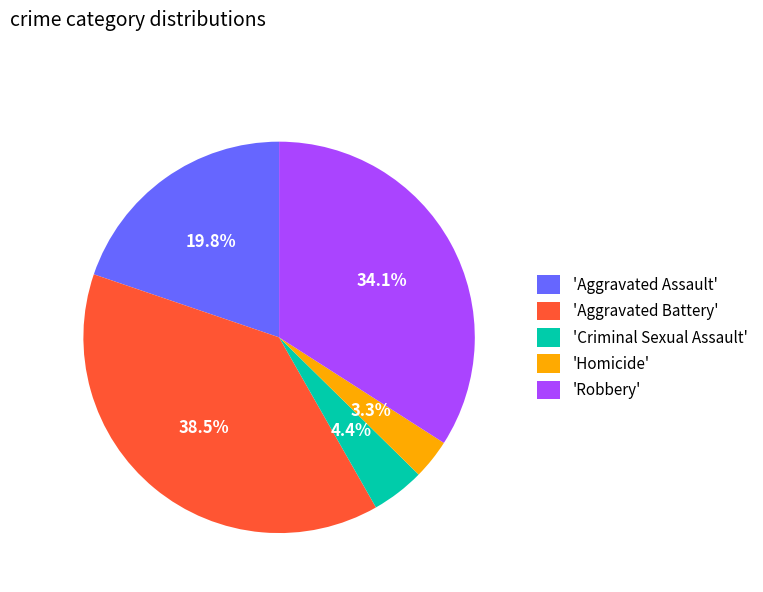

To the nearest percent, what is the difference between the largest and smallest slice percentages?

35%